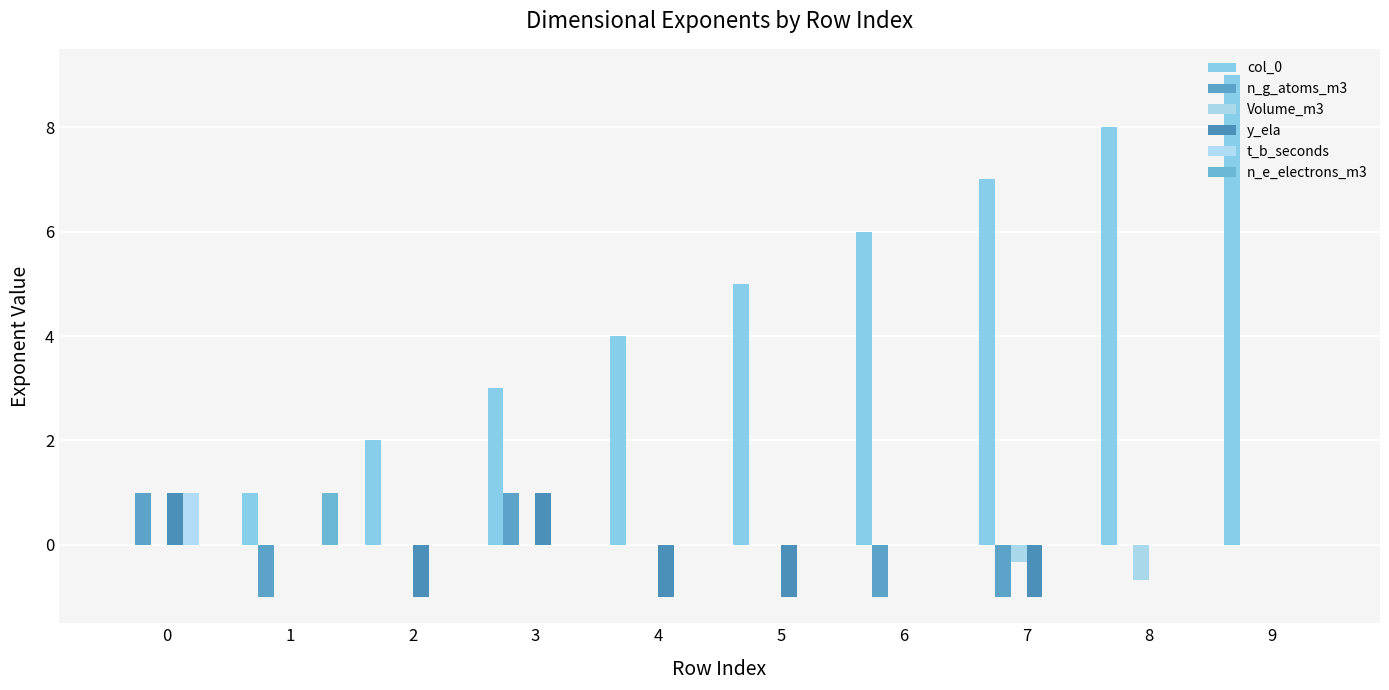

Which label corresponds to the largest value in the chart?

9